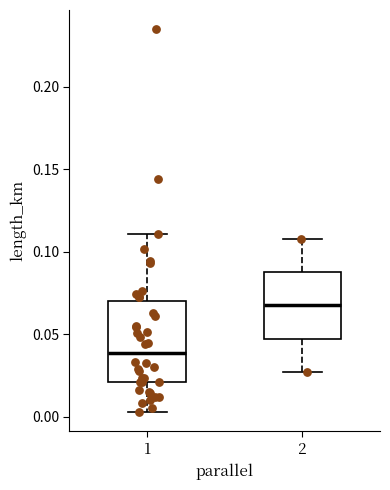

Comparing the boxes themselves (not the whiskers), which one is the tallest?

1